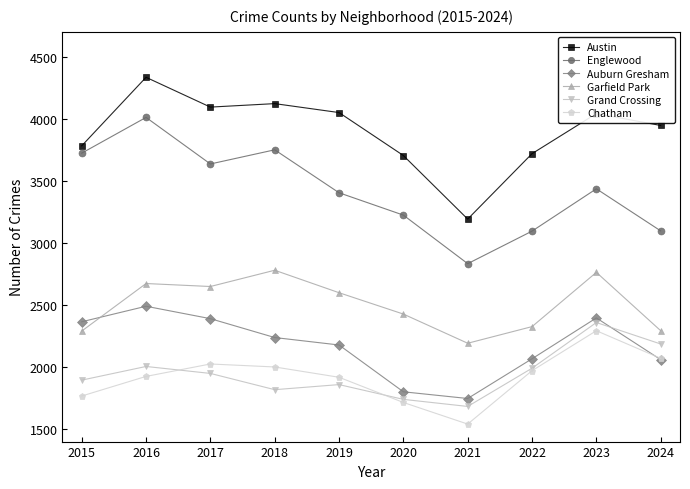

How many values in the Garfield Park series are below 2599?

5